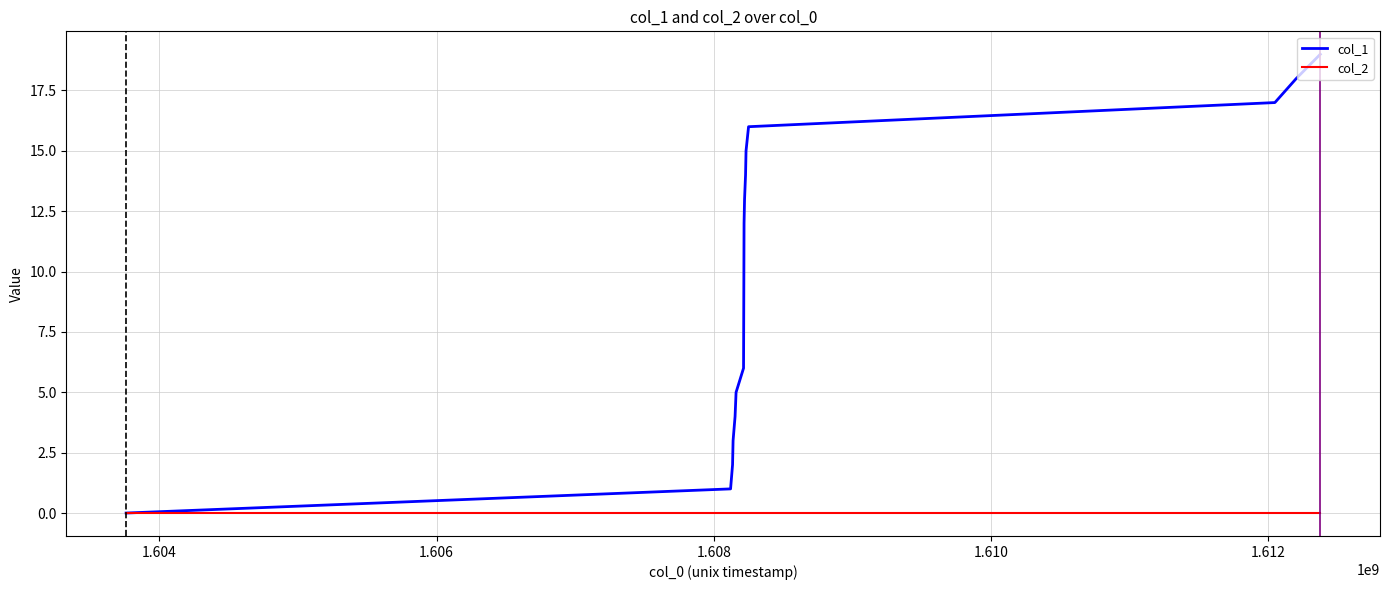

Rank the series by their maximum value, from lowest to highest.

col_2, col_1